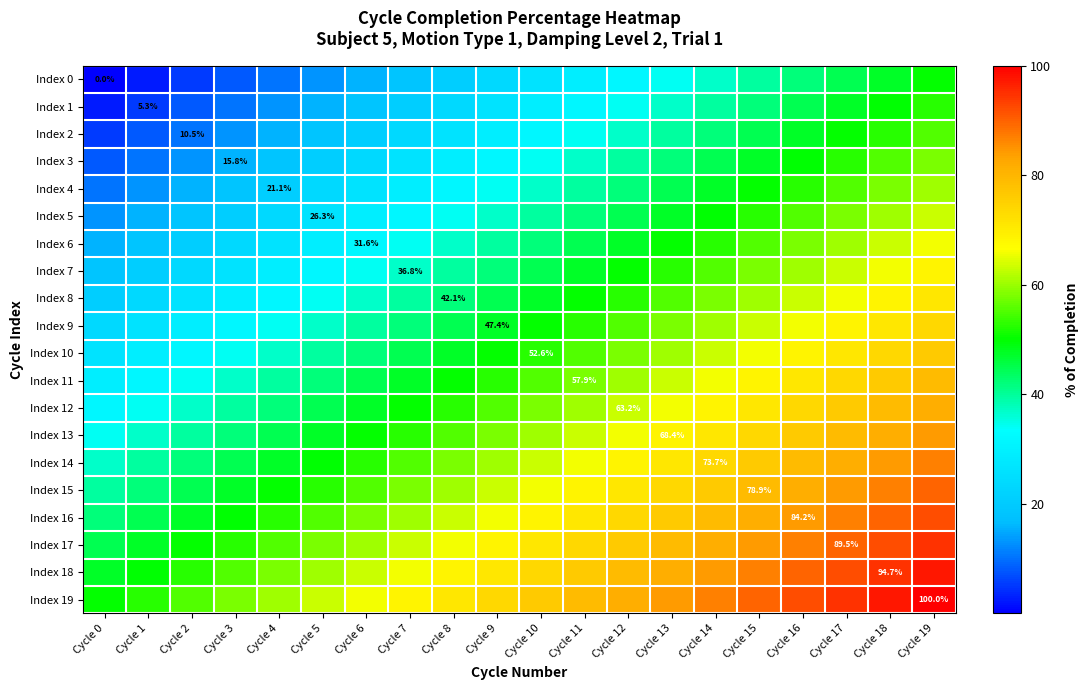

List the series in order of their peak value, highest first.

Index 19, Index 18, Index 17, Index 16, Index 15, Index 14, Index 13, Index 12, Index 11, Index 10, Index 9, Index 8, Index 7, Index 6, Index 5, Index 4, Index 3, Index 2, Index 1, Index 0